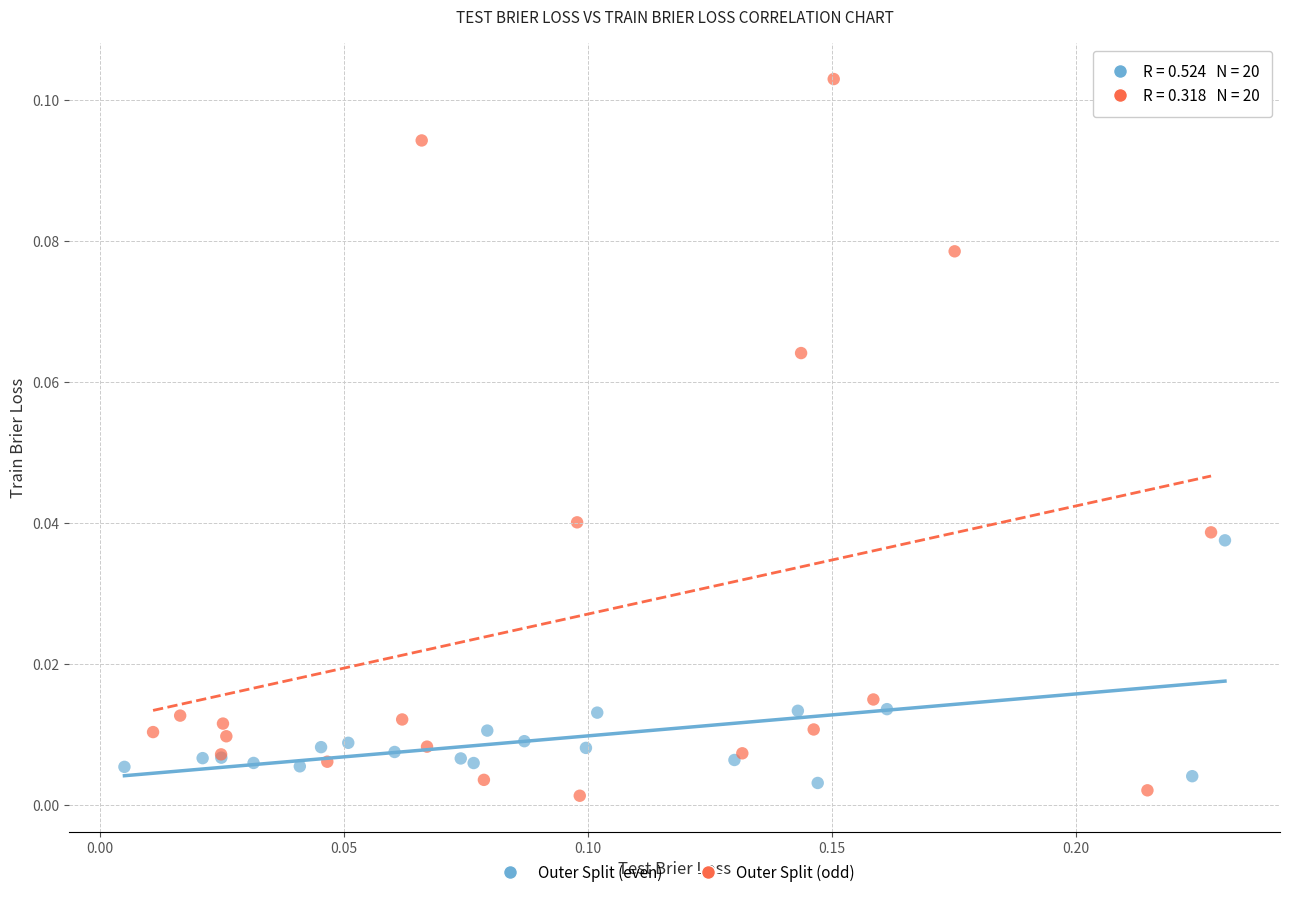

What are all the series names shown in the legend?

Outer Split (even), Outer Split (odd)